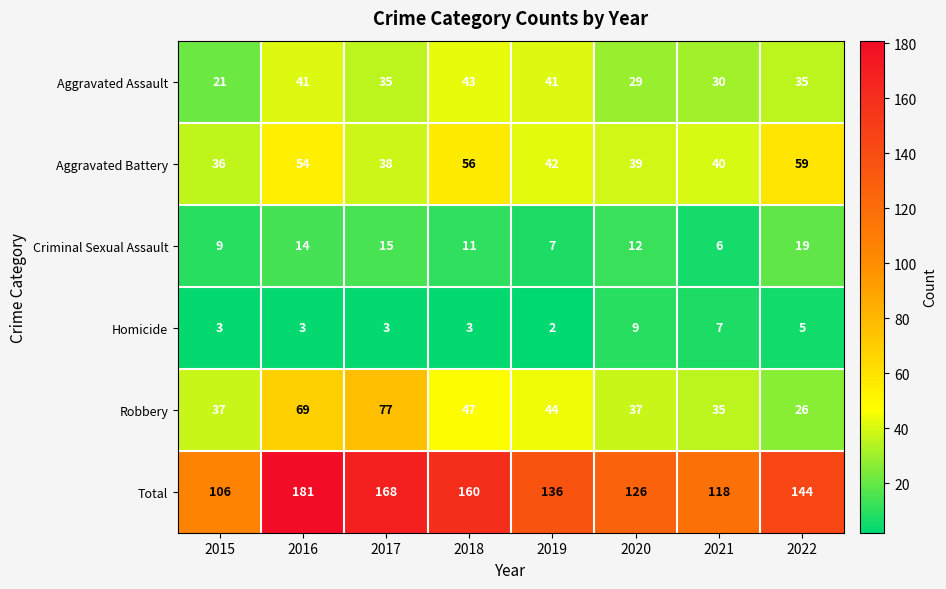

Between 2016 and 2020, which series saw the biggest shift?

Total